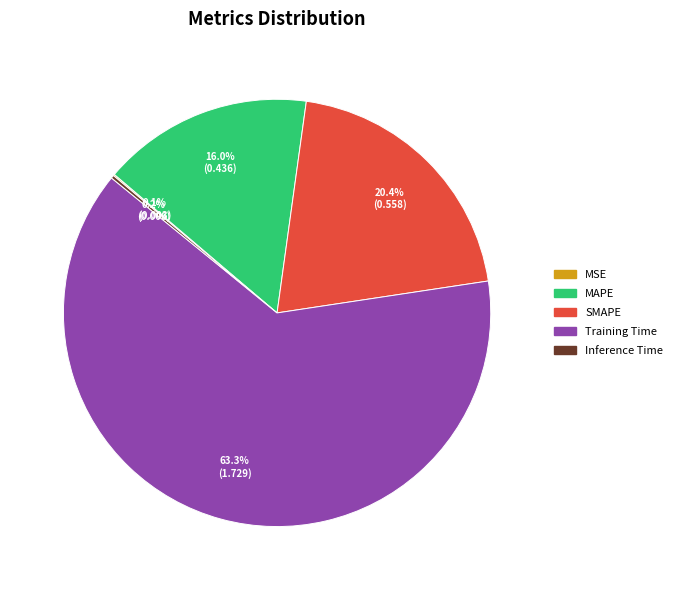

What is the largest slice in the pie chart?

Training Time